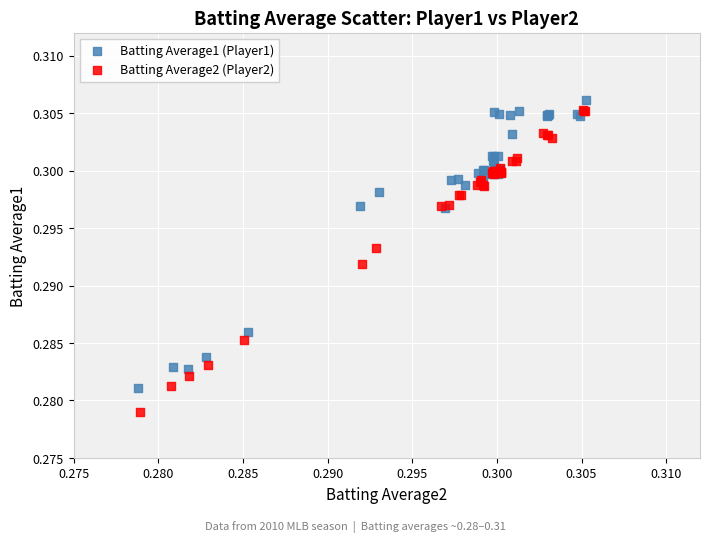

Which series has the widest spread of Y values?

Batting Average2 (Player2)